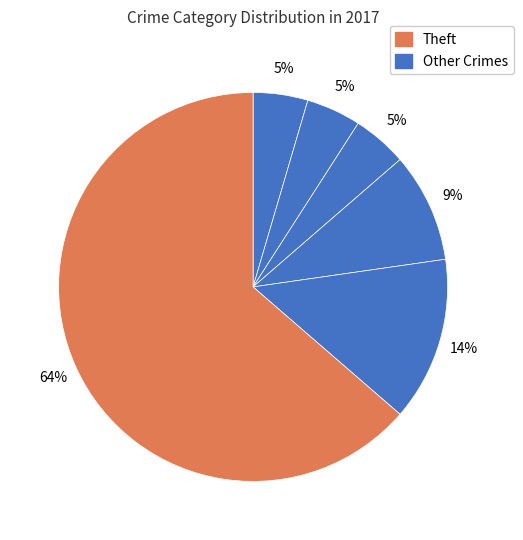

Count the number of slices in the pie.

6